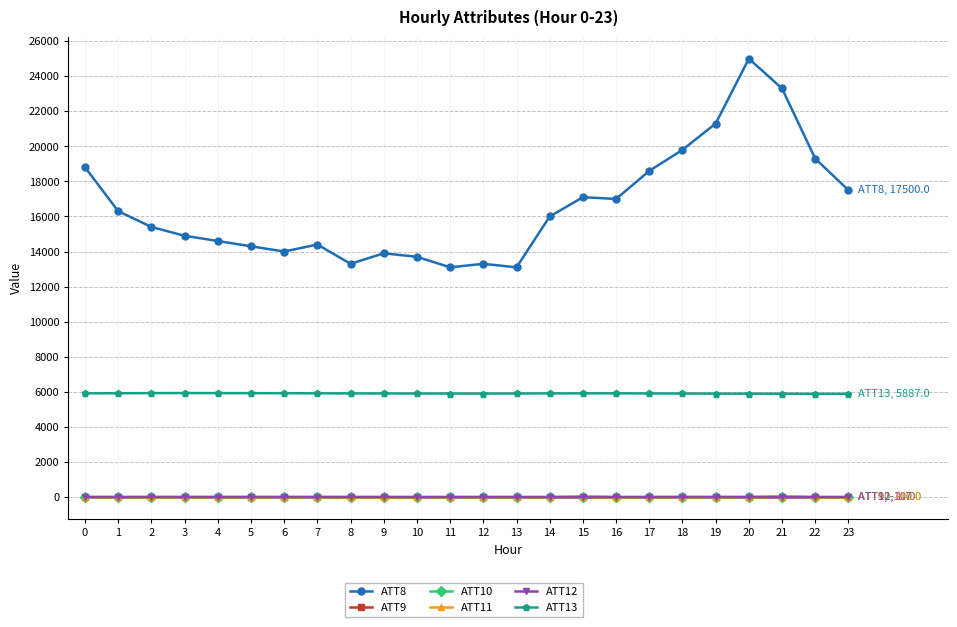

Is it true that ATT13 equals 5904.7 at 13?

True